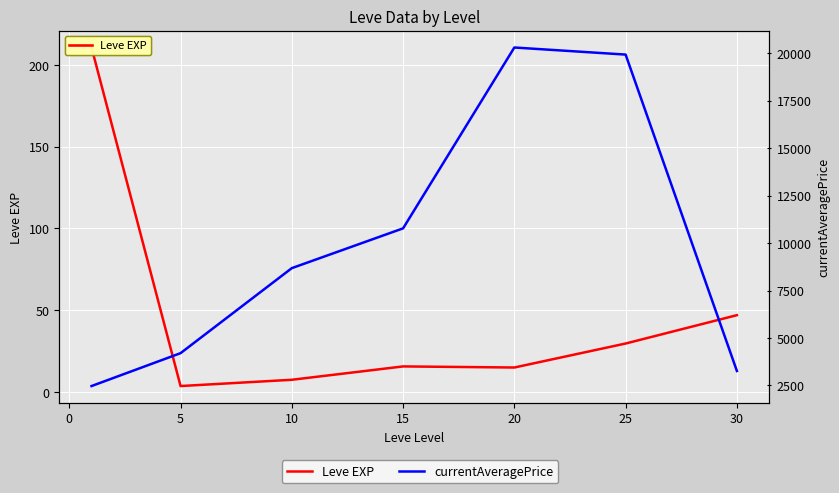

What are all the series names shown in the legend?

Leve EXP, currentAveragePrice